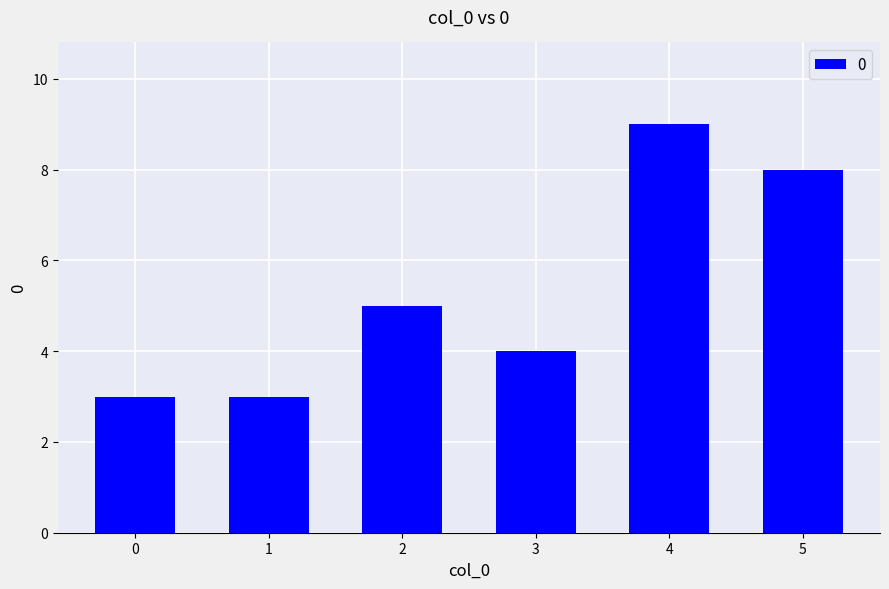

Does the chart contain any negative values?

No